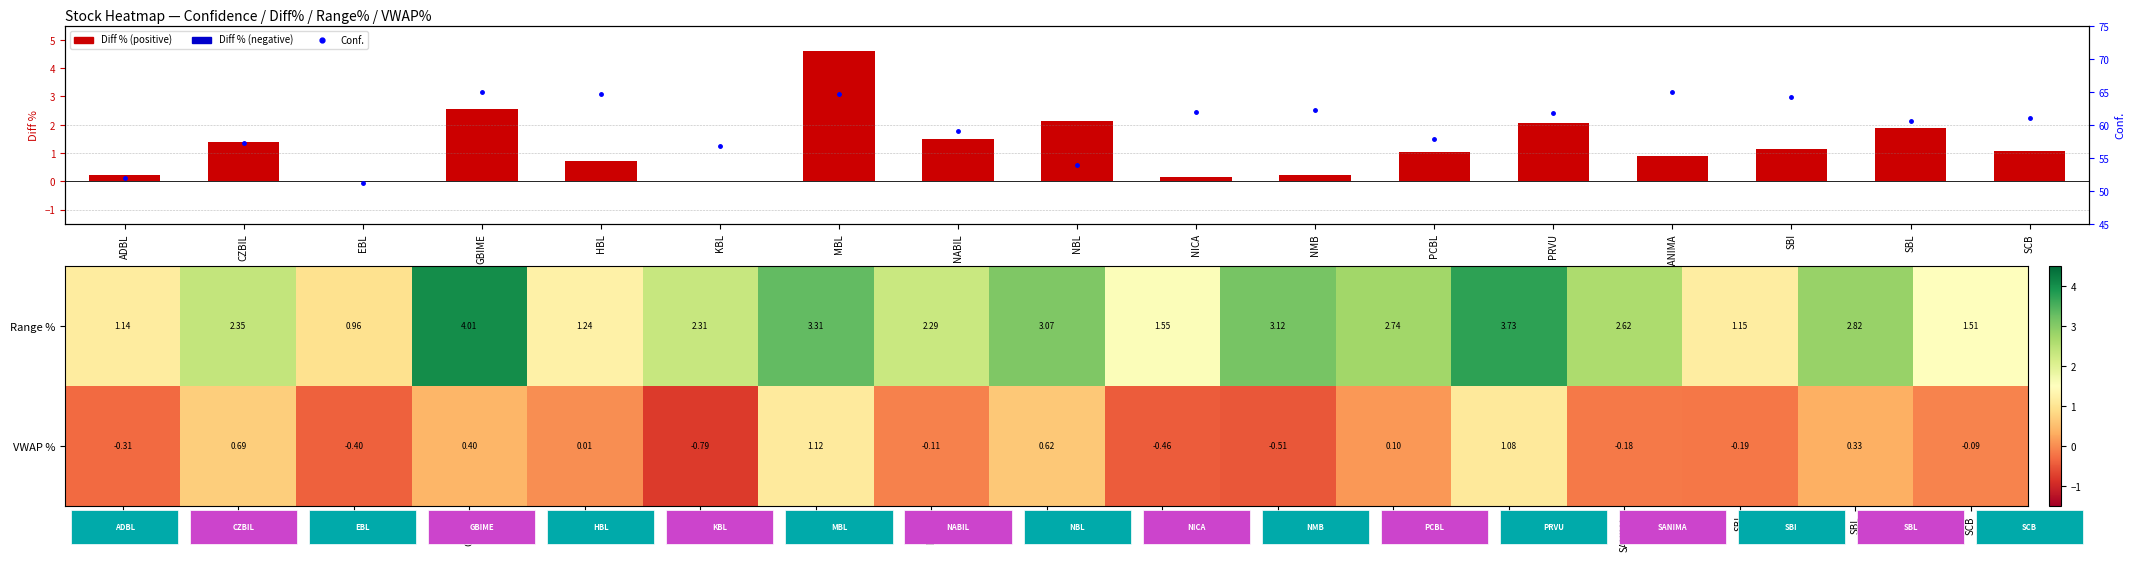

How many values in VWAP % are above zero?

8